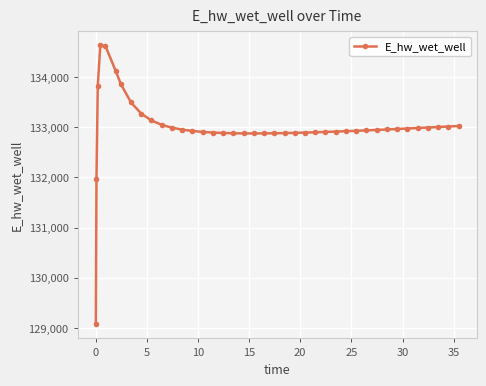

What is the value of the 16th point from the left?

132892.1